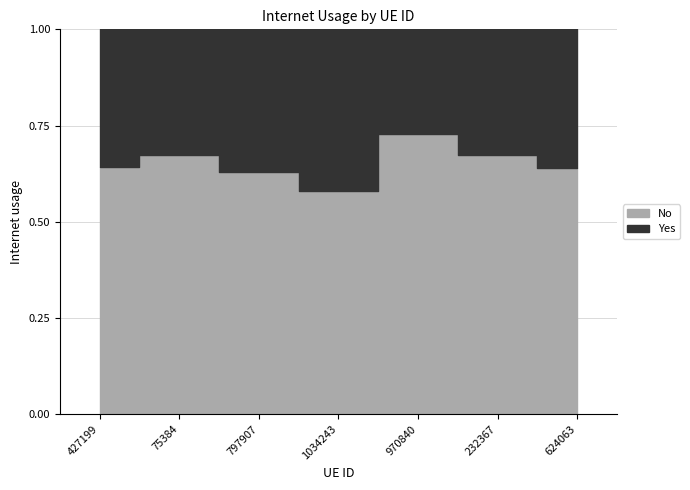

Where is the first local maximum?

1034243